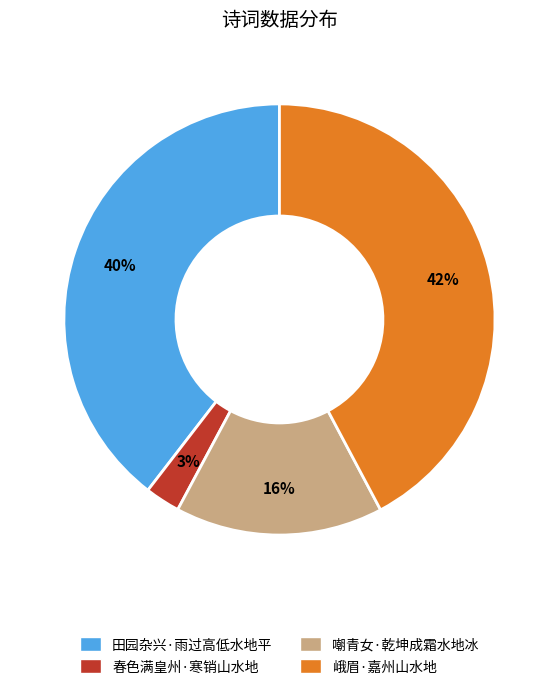

To the nearest percent, what is the average slice percentage?

25%